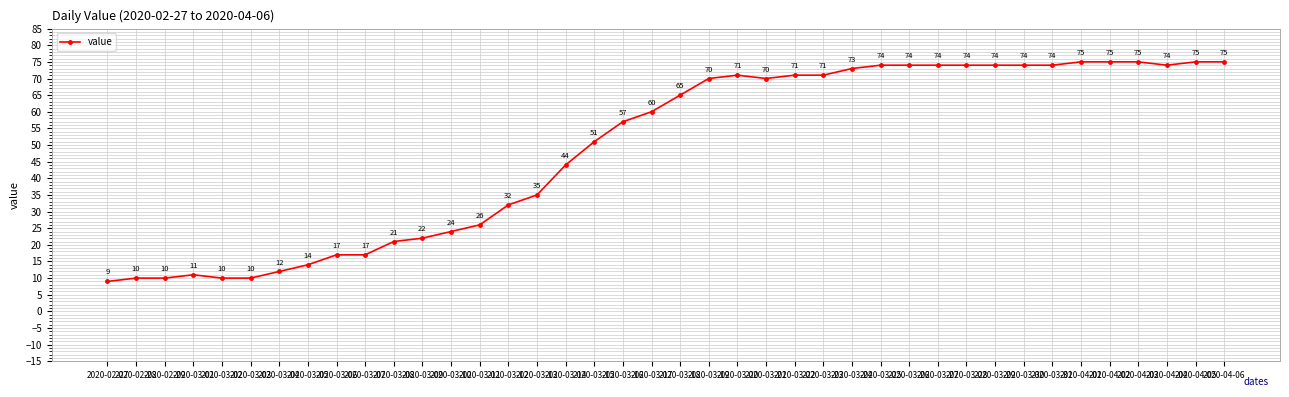

Reading right to left, list all the values displayed in this chart.

2020-04-06=75	2020-04-05=75	2020-04-04=74	2020-04-03=75	2020-04-02=75	2020-04-01=75	2020-03-31=74	2020-03-30=74	2020-03-29=74	2020-03-28=74	2020-03-27=74	2020-03-26=74	2020-03-25=74	2020-03-24=73	2020-03-23=71	2020-03-22=71	2020-03-21=70	2020-03-20=71	2020-03-19=70	2020-03-18=65	2020-03-17=60	2020-03-16=57	2020-03-15=51	2020-03-14=44	2020-03-13=35	2020-03-12=32	2020-03-11=26	2020-03-10=24	2020-03-09=22	2020-03-08=21	2020-03-07=17	2020-03-06=17	2020-03-05=14	2020-03-04=12	2020-03-03=10	2020-03-02=10	2020-03-01=11	2020-02-29=10	2020-02-28=10	2020-02-27=9